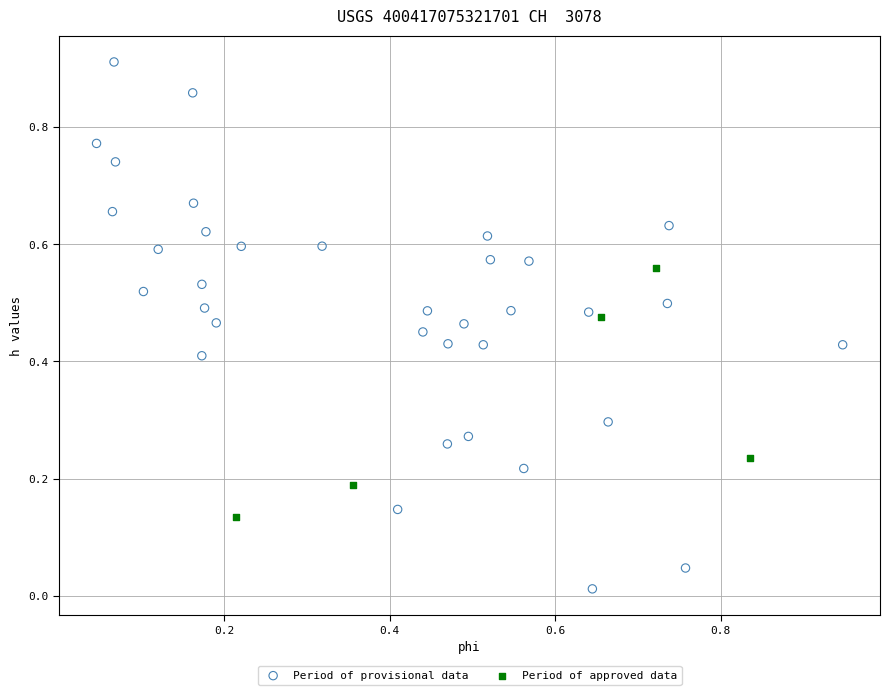

Which series contains the highest Y value?

Period of provisional data